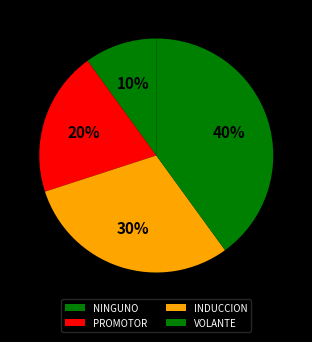

Which slice is the largest?

VOLANTE